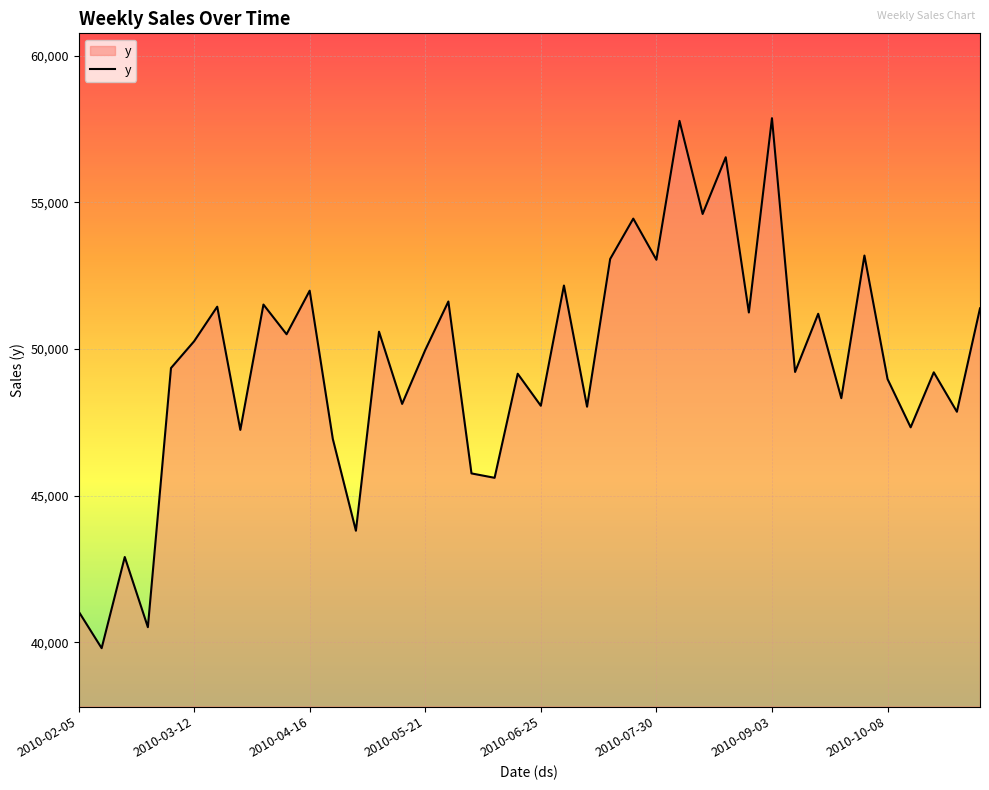

What is the smallest value displayed?

39799.4